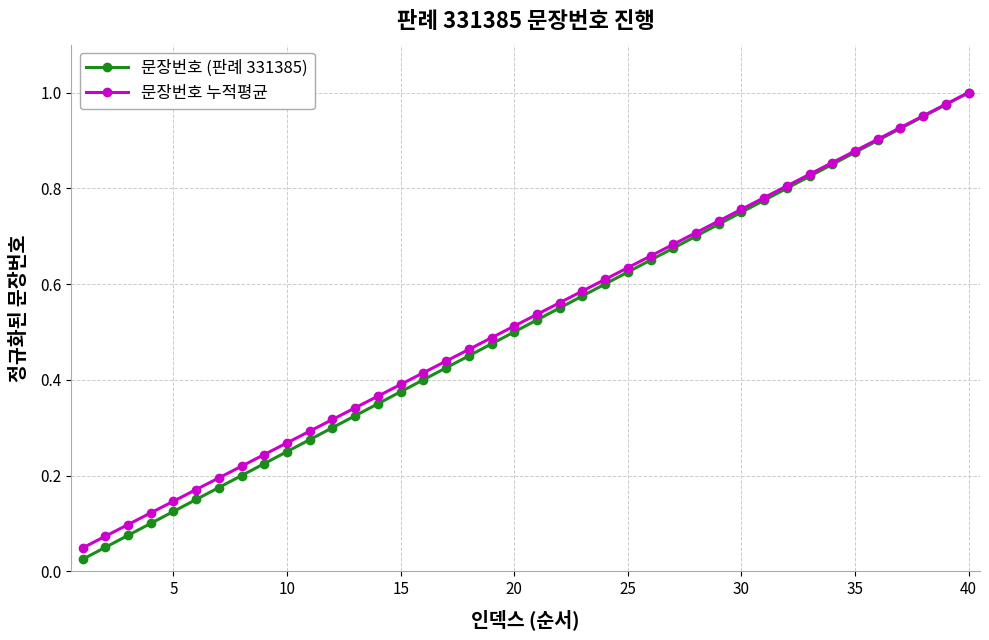

Which series has the largest range (max minus min)?

문장번호 (판례 331385)